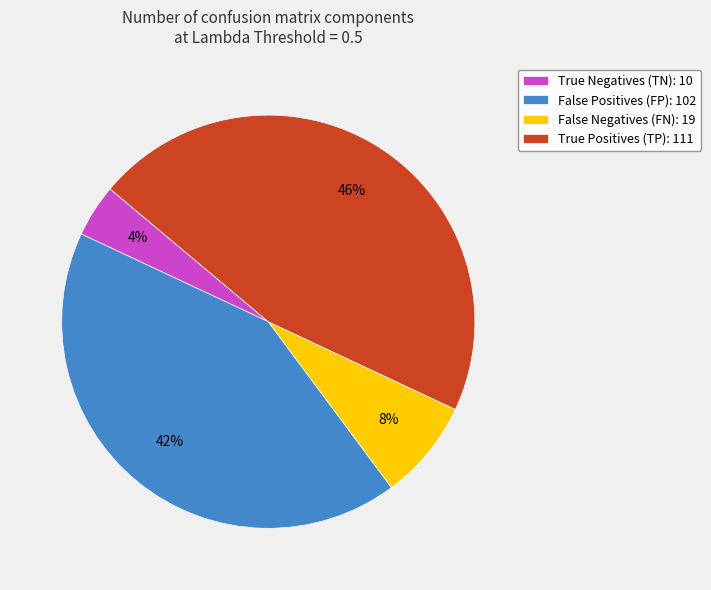

Is the sum of True Positives (TP): 111 and False Negatives (FN): 19 greater than half?

Yes